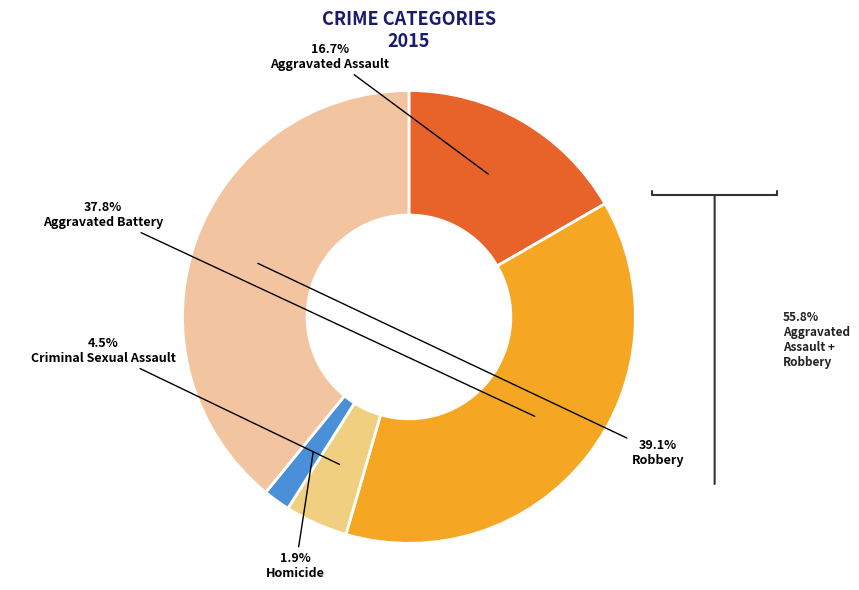

What is the total percentage of Homicide and Criminal Sexual Assault?

6.4%